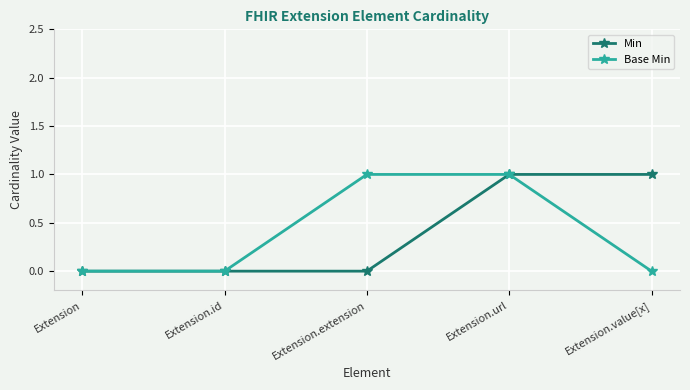

What is the sum of the Base Min values at Extension.extension and Extension.id?

1